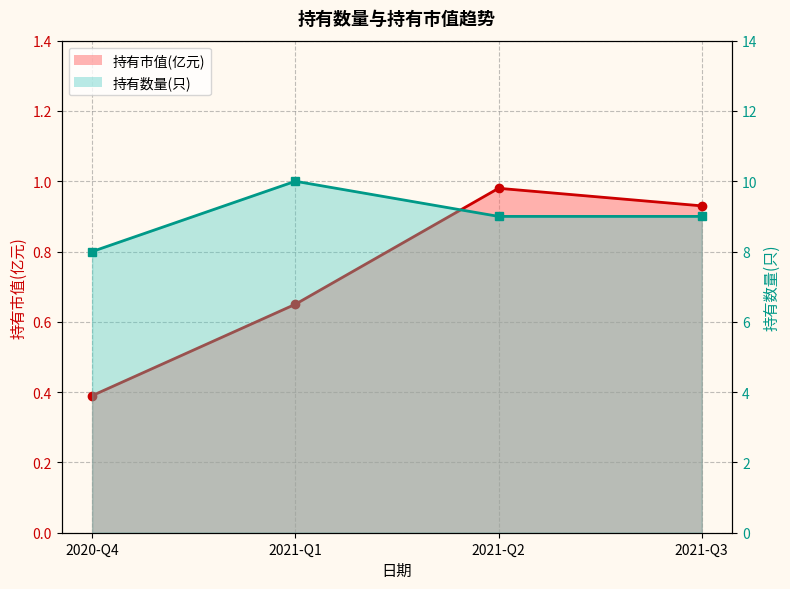

Which has a higher value, 2021-Q2 or 2021-Q3?

2021-Q2